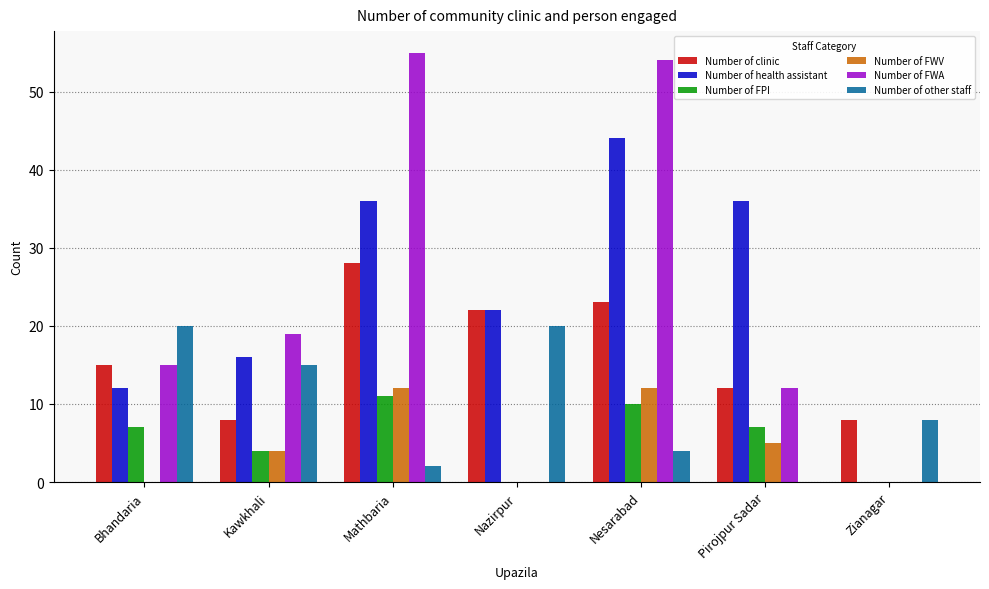

What is the total value across all series at Kawkhali?

66